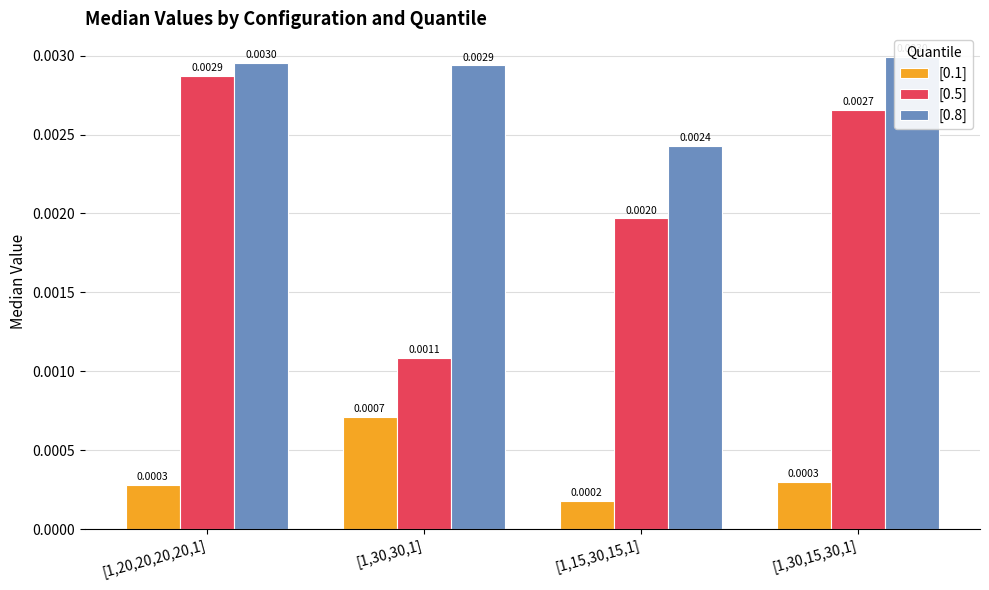

List the series in order of their peak value, highest first.

[0.8], [0.5], [0.1]